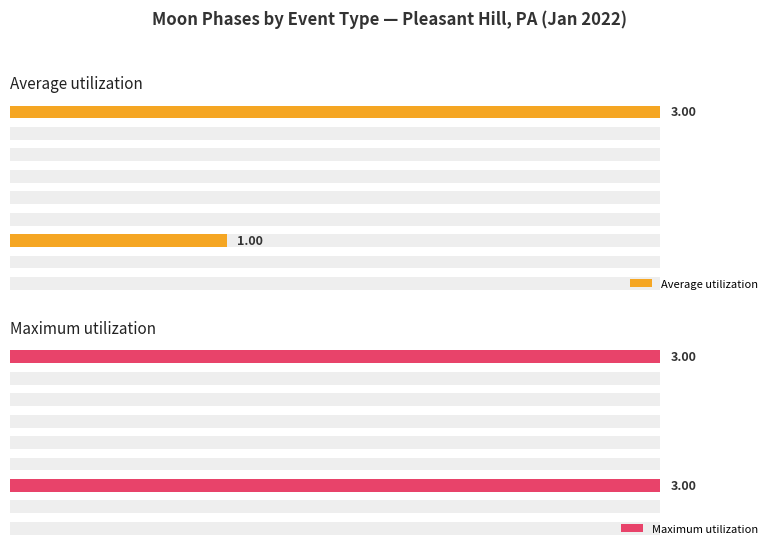

Between 3 and 5, which series saw the biggest shift?

Average utilization